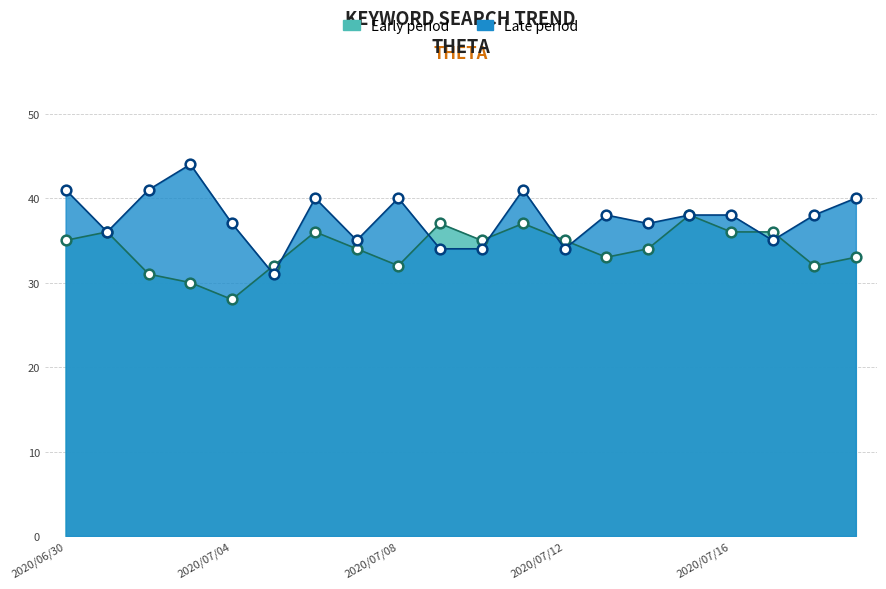

What is the label of the 11th point from the left?

2020/07/10